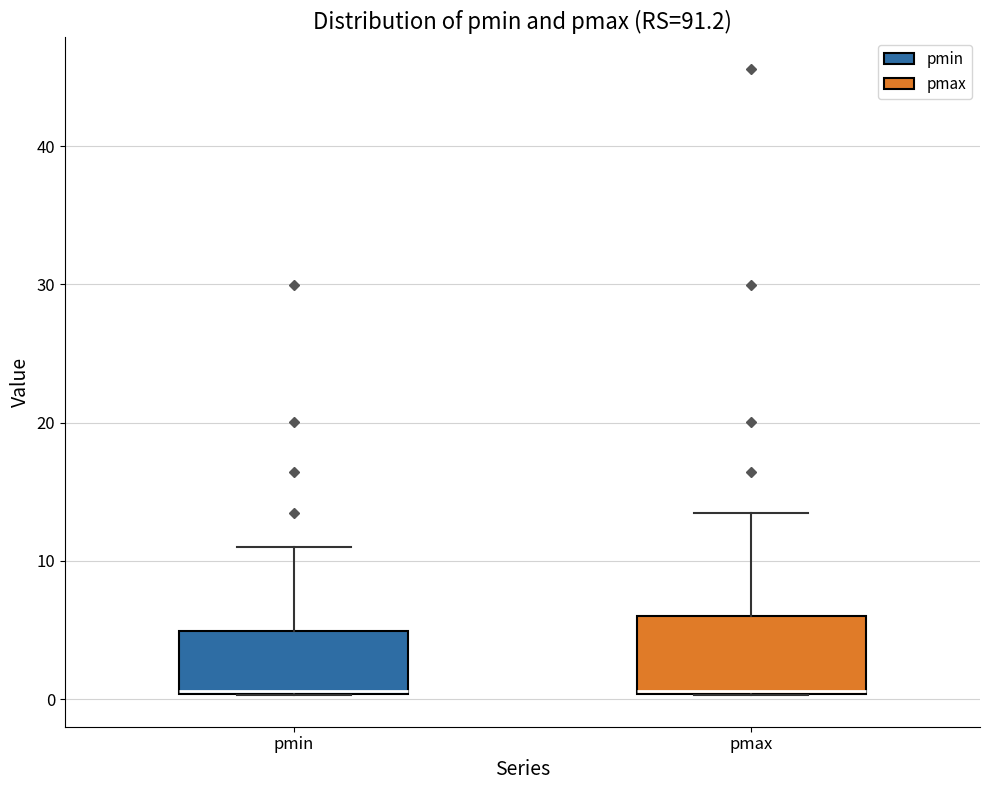

Comparing the boxes themselves (not the whiskers), which one is the tallest?

pmax